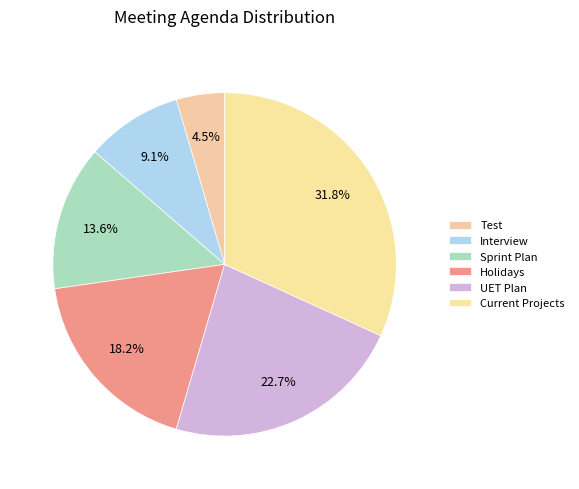

What is the ratio of the value at Current Projects to the value at Sprint Plan?

2.3